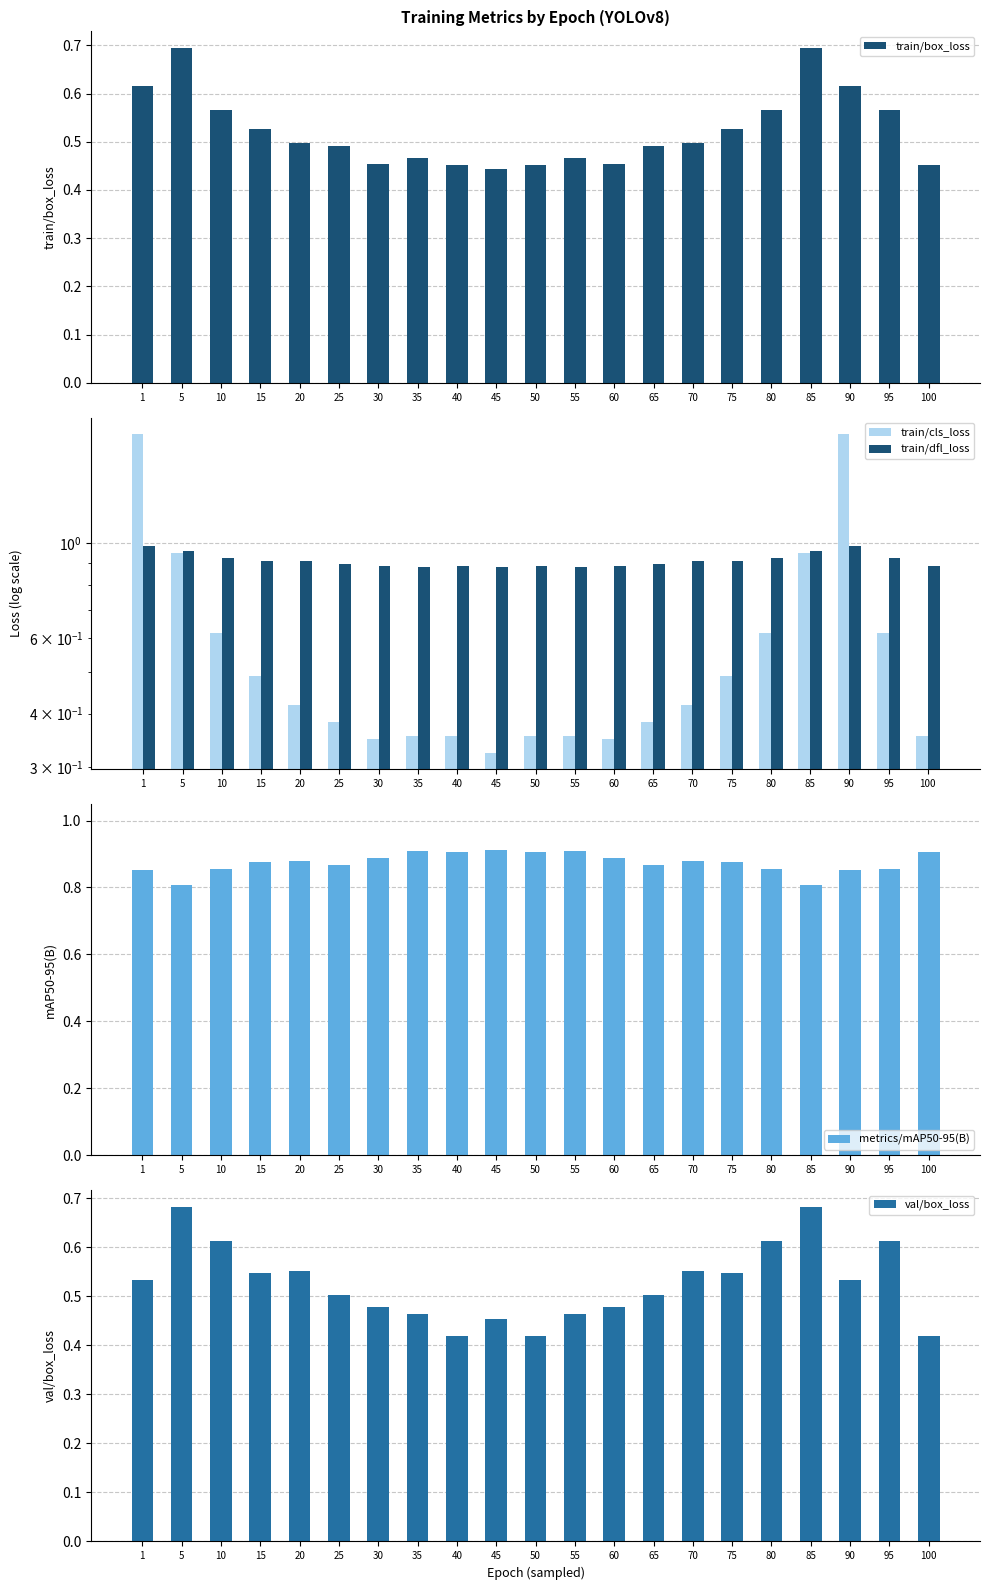

Reading right to left, transcribe all the data shown in this chart.

train/box_loss: 0.5	0.6	0.6	0.7	0.6	0.5	0.5	0.5	0.5	0.5	0.5	0.4	0.5	0.5	0.5	0.5	0.5	0.5	0.6	0.7	0.6
train/cls_loss: 0.4	0.6	1.8	0.9	0.6	0.5	0.4	0.4	0.3	0.4	0.4	0.3	0.4	0.4	0.3	0.4	0.4	0.5	0.6	0.9	1.8
train/dfl_loss: 0.9	0.9	1.0	1.0	0.9	0.9	0.9	0.9	0.9	0.9	0.9	0.9	0.9	0.9	0.9	0.9	0.9	0.9	0.9	1.0	1.0
metrics/mAP50-95(B): 0.9	0.9	0.9	0.8	0.9	0.9	0.9	0.9	0.9	0.9	0.9	0.9	0.9	0.9	0.9	0.9	0.9	0.9	0.9	0.8	0.9
val/box_loss: 0.4	0.6	0.5	0.7	0.6	0.5	0.6	0.5	0.5	0.5	0.4	0.5	0.4	0.5	0.5	0.5	0.6	0.5	0.6	0.7	0.5